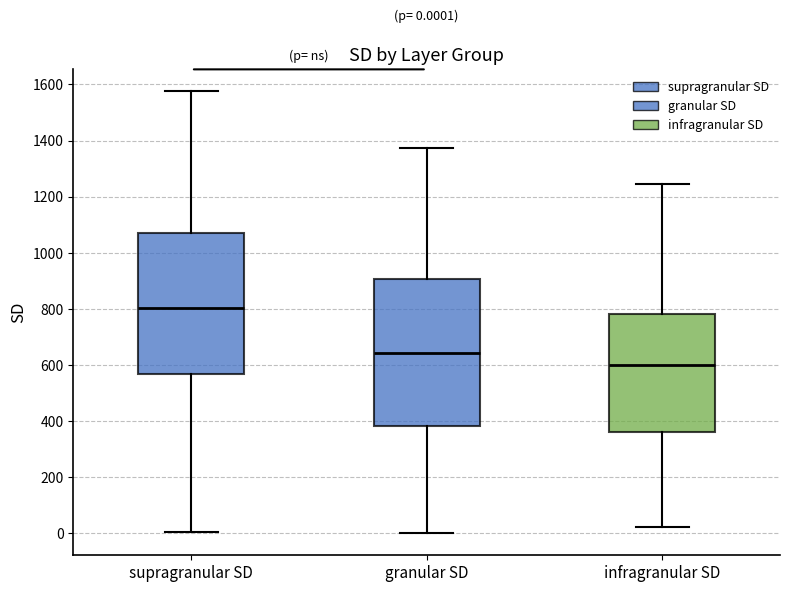

Which box's median line is the highest?

supragranular SD